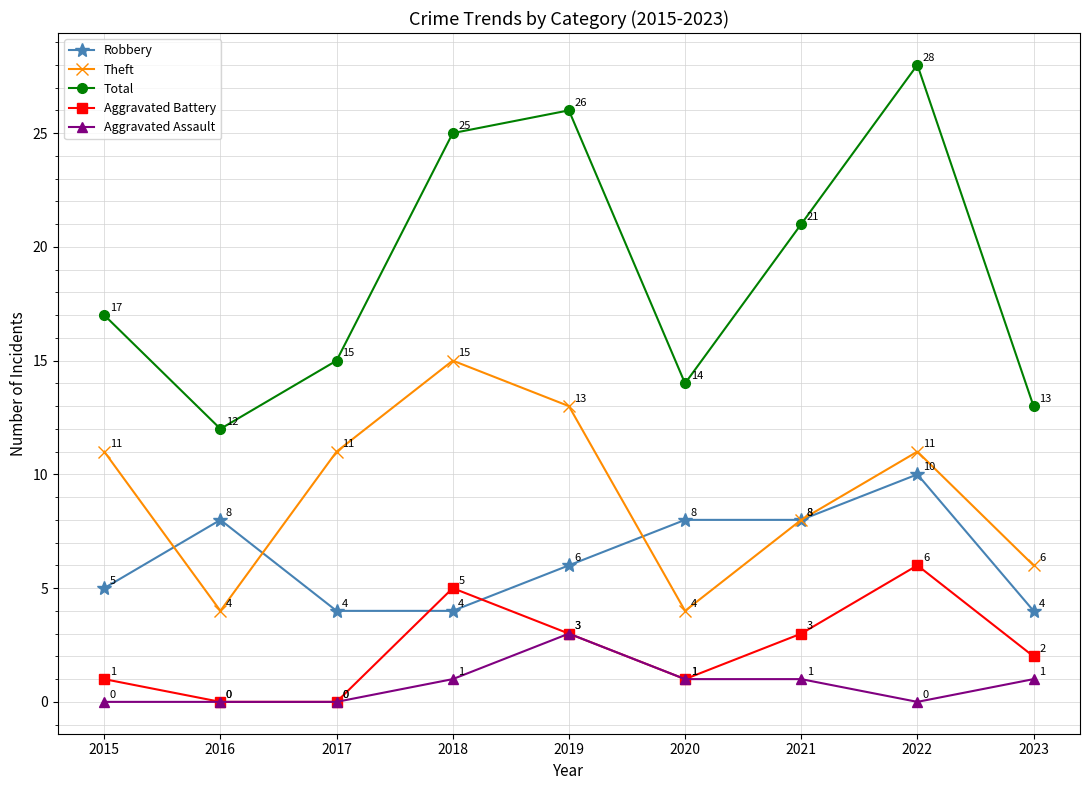

At which category does Robbery reach its first local peak?

2016